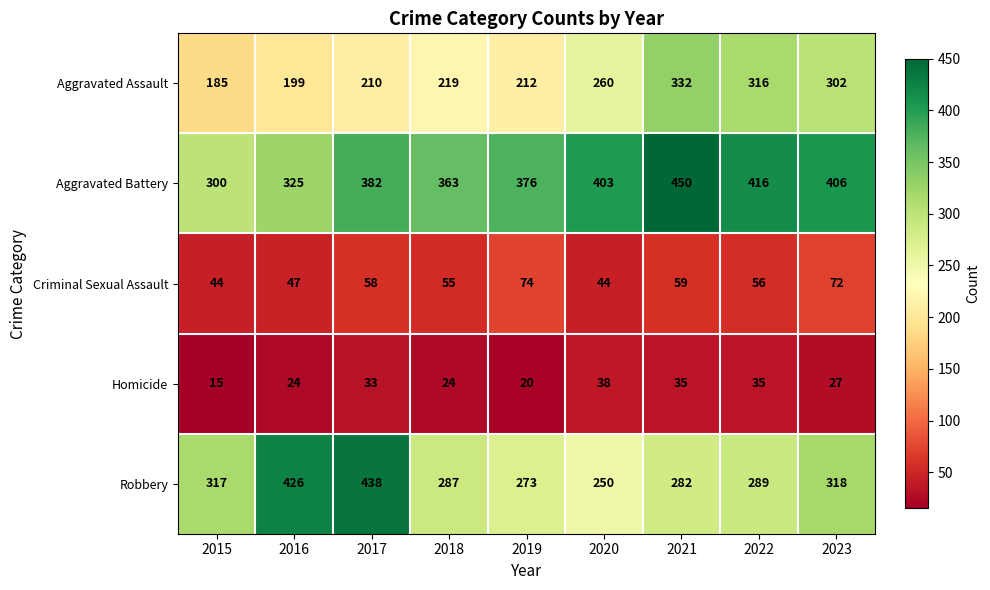

What is the difference between the Robbery values at 2019 and 2016?

153